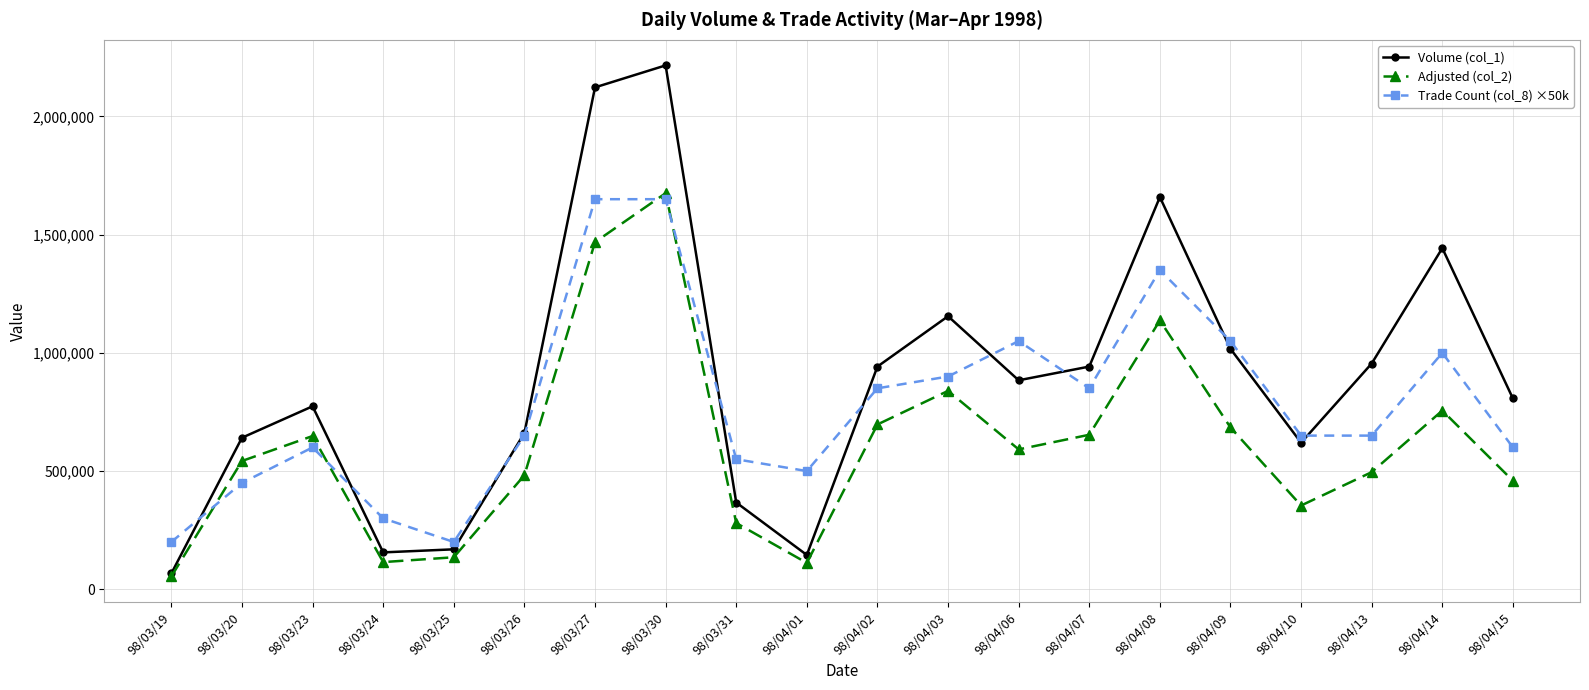

What is the label of the 13th point from the left?

98/04/06